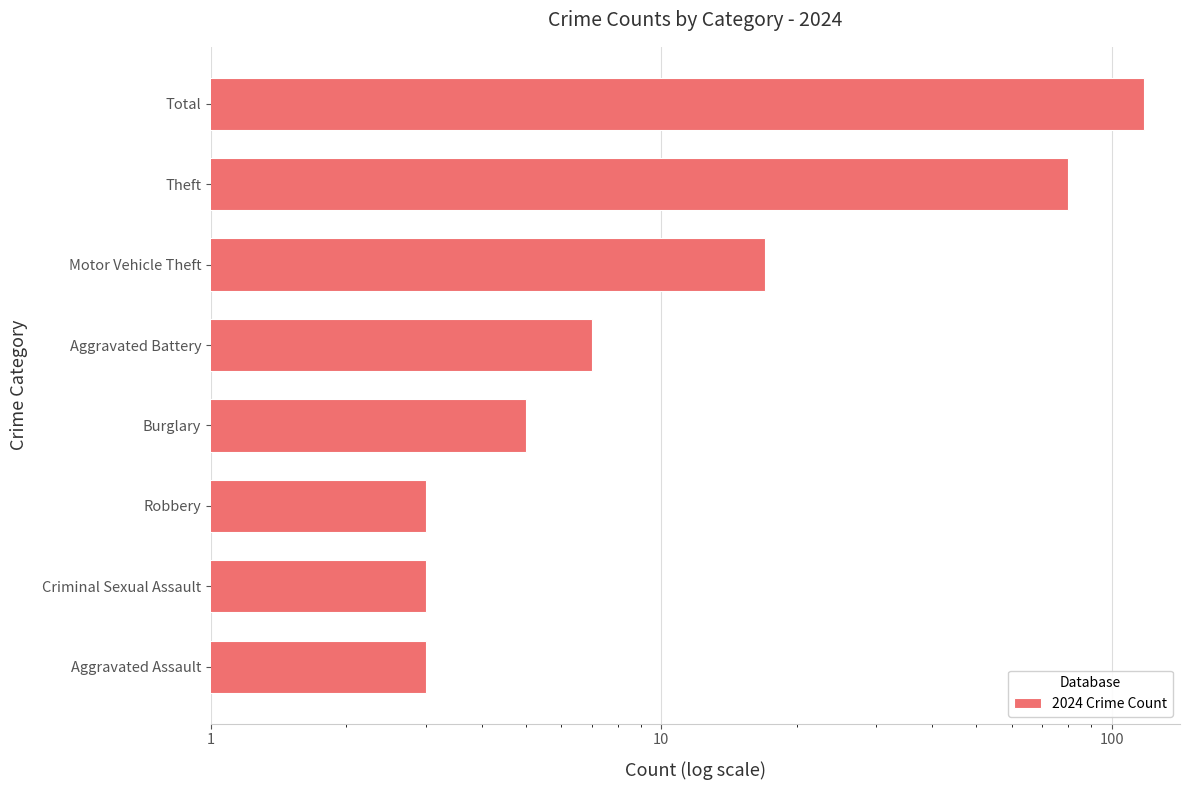

Does the chart contain any negative values?

No